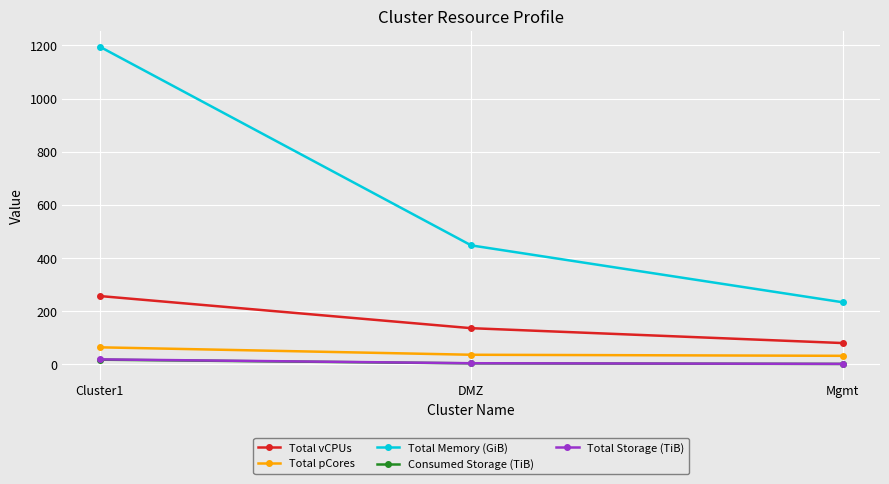

What position from the left is Cluster1?

1